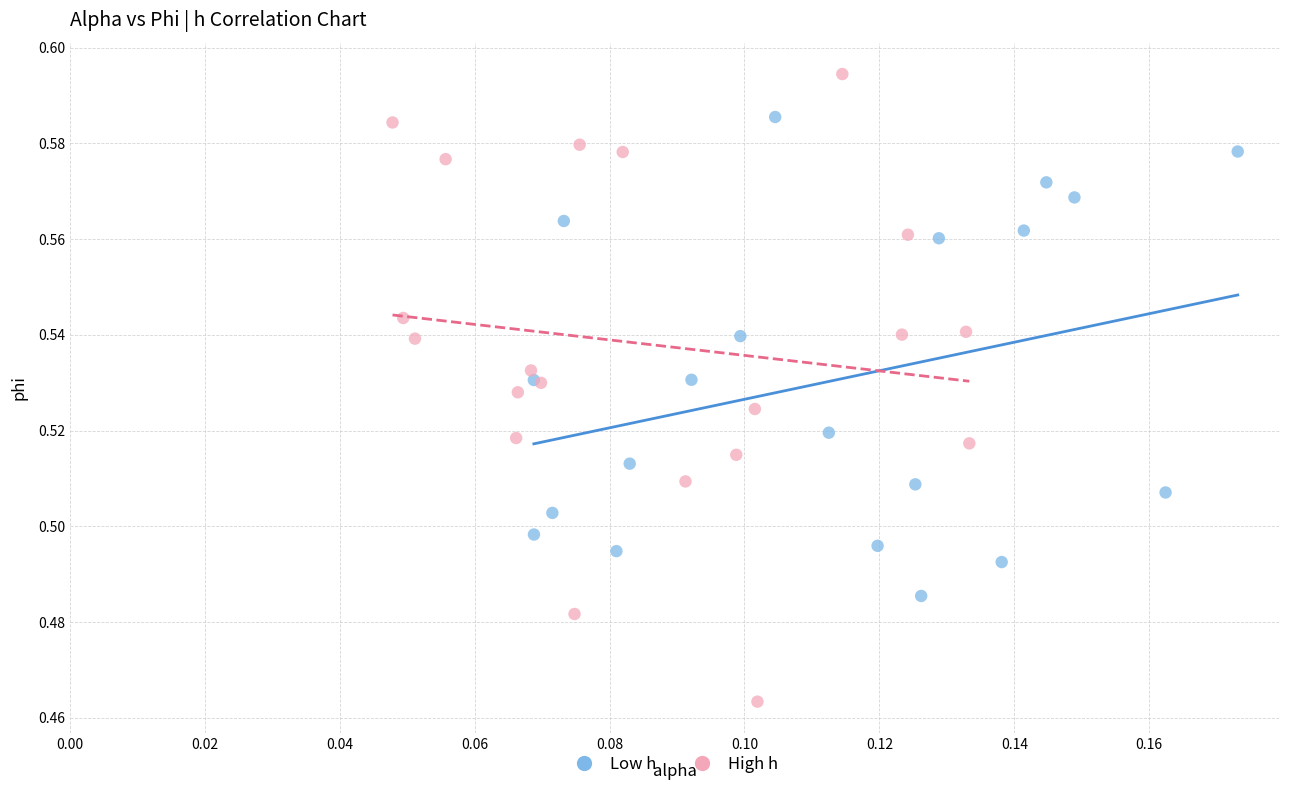

Which series has the widest spread of Y values?

High h